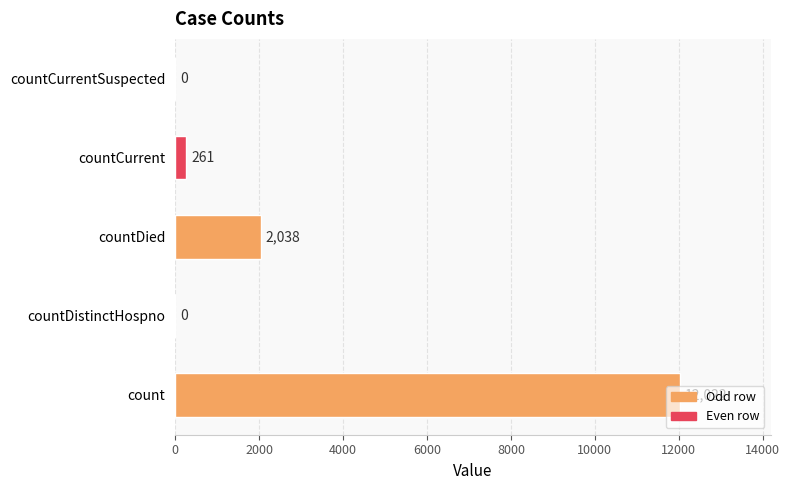

Where is the data nearest to the value 6011?

countDied